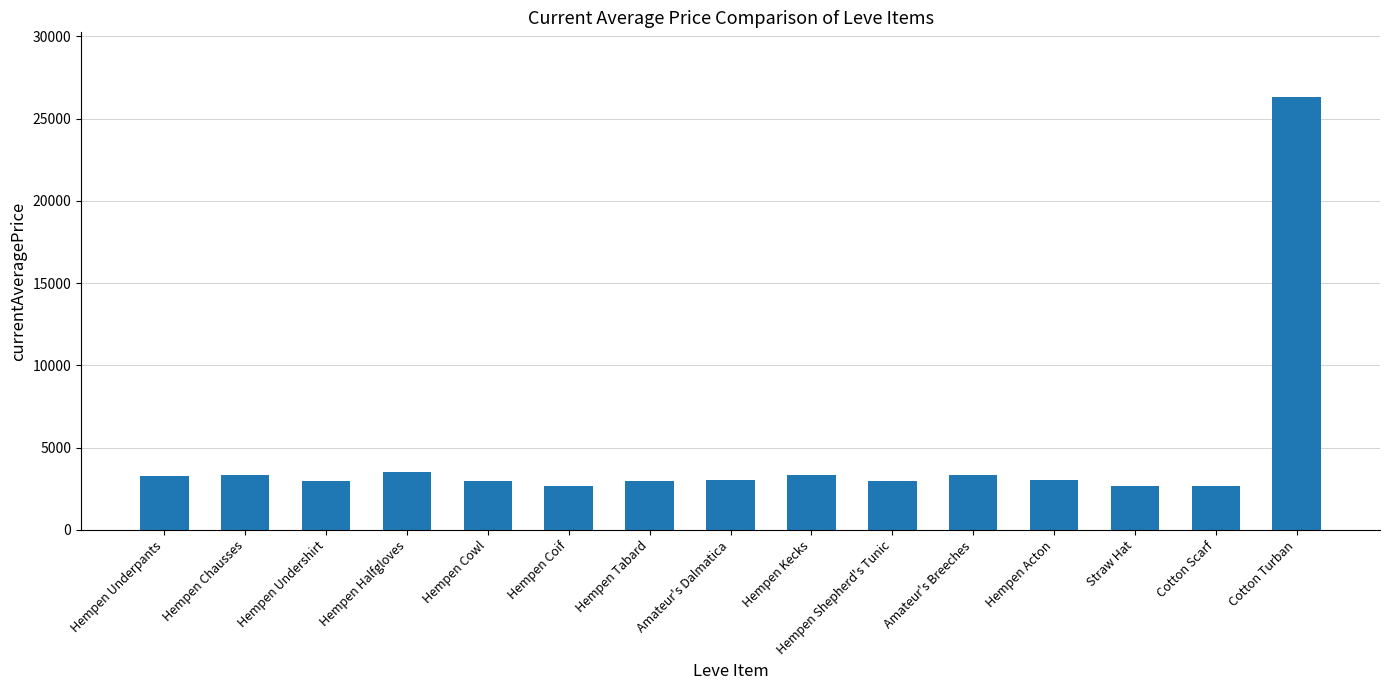

What position from the right is Hempen Kecks?

7